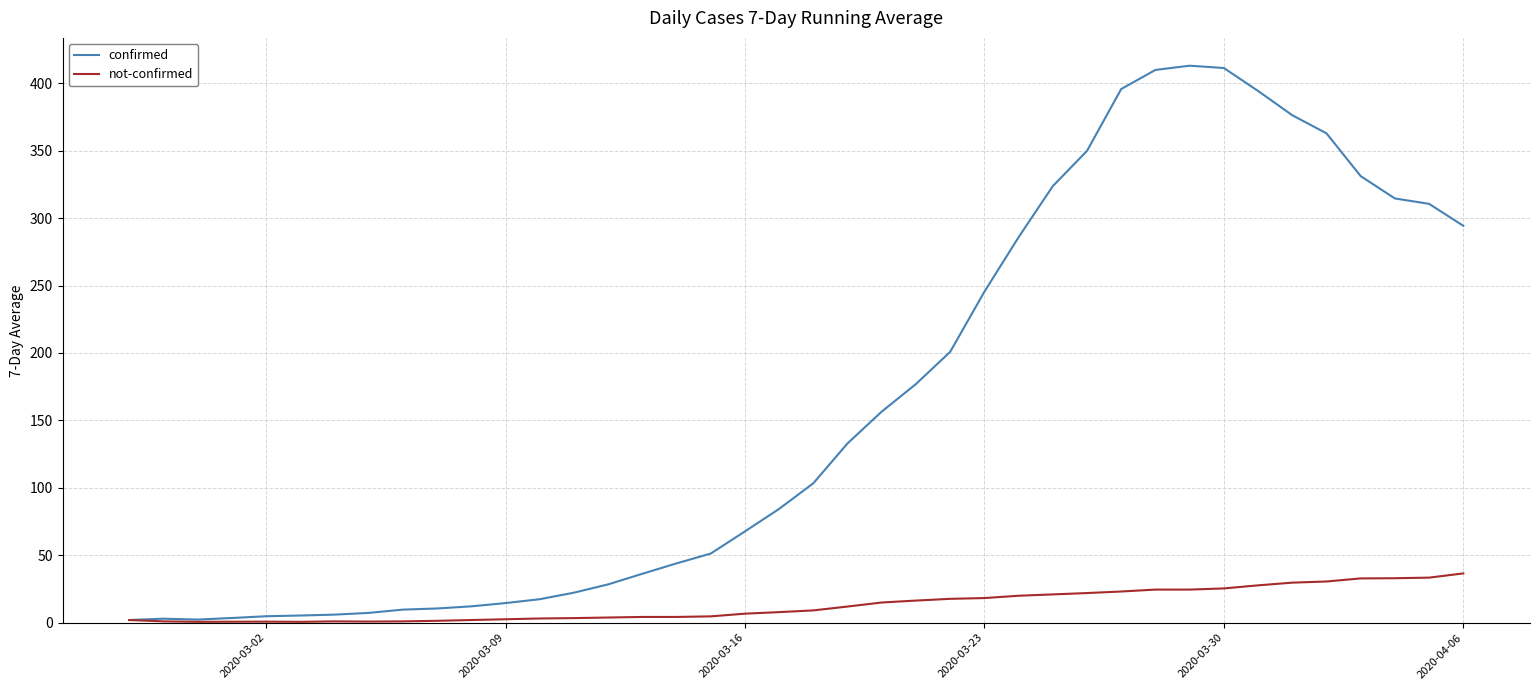

What is the maximum value shown in the chart?

413.0